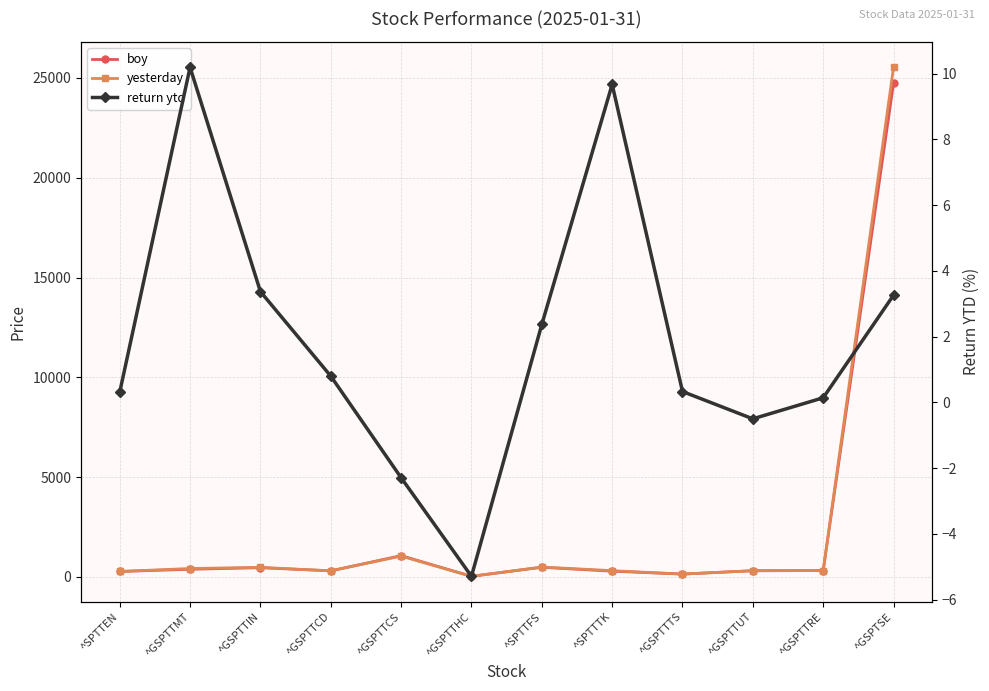

The value of yesterday at ^GSPTTHC is 42.4. True or false?

False